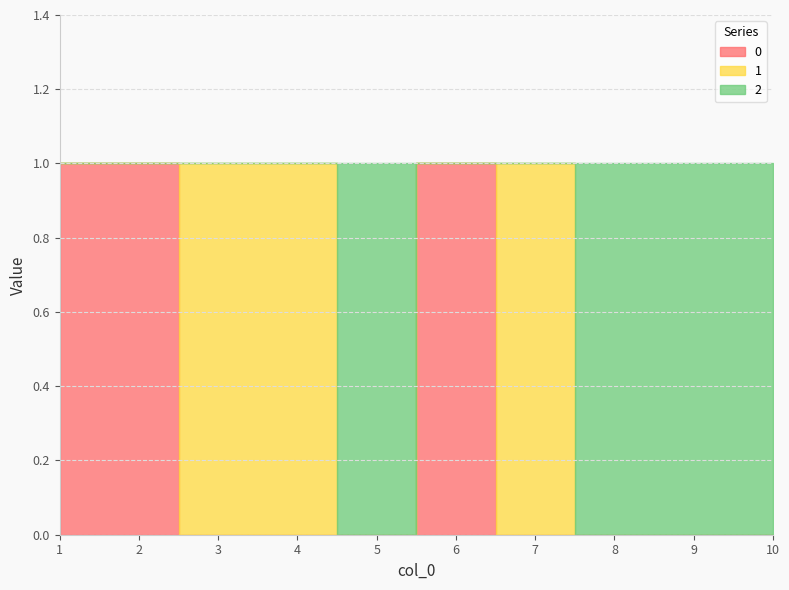

What is the difference between the second highest and second lowest values in the 1 series?

1